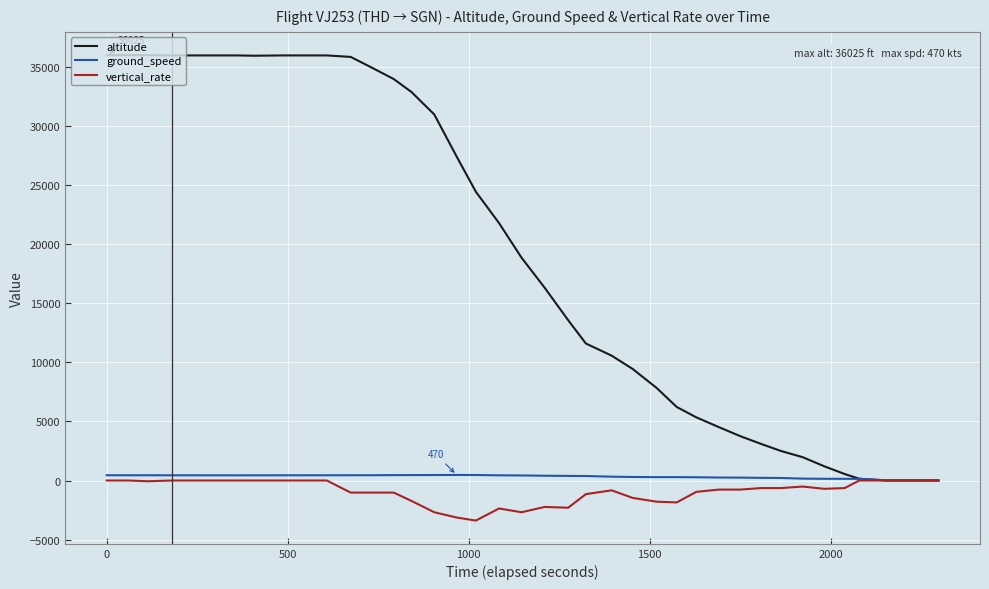

Which series has the widest spread of values?

altitude